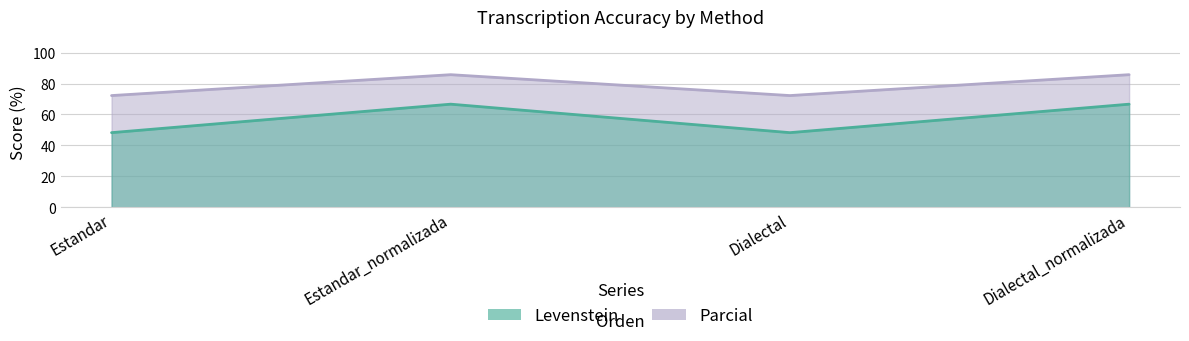

What is the average value of the Parcial series?

57.5